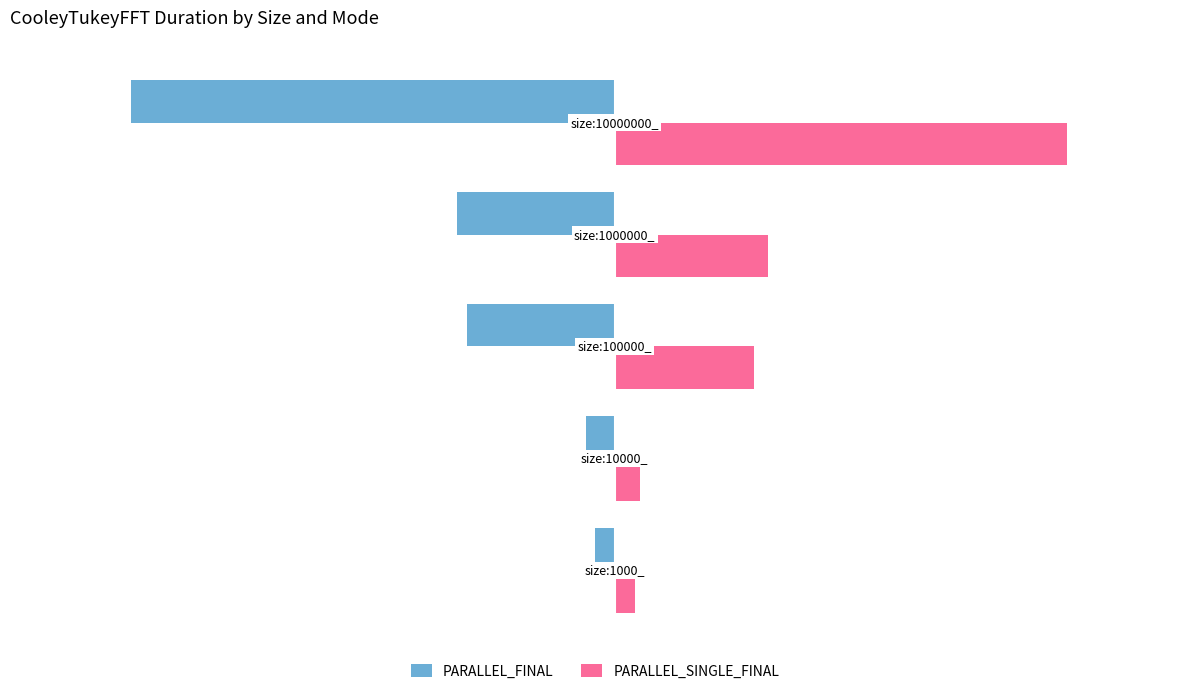

Which series has the widest spread of values?

PARALLEL_FINAL